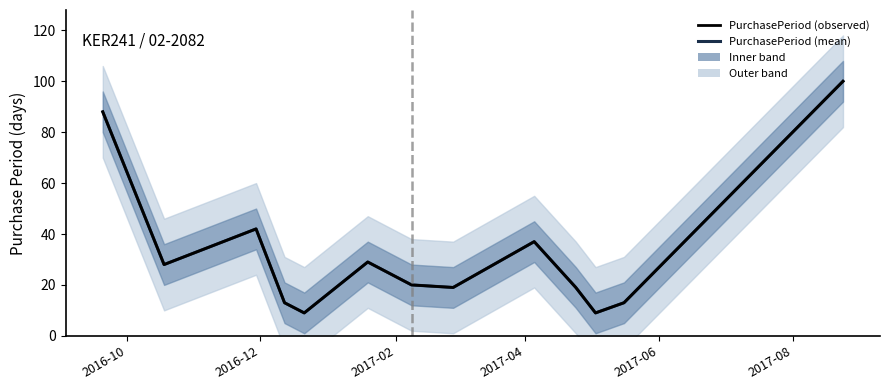

Which series has the largest total across all categories?

PurchasePeriod (mean)